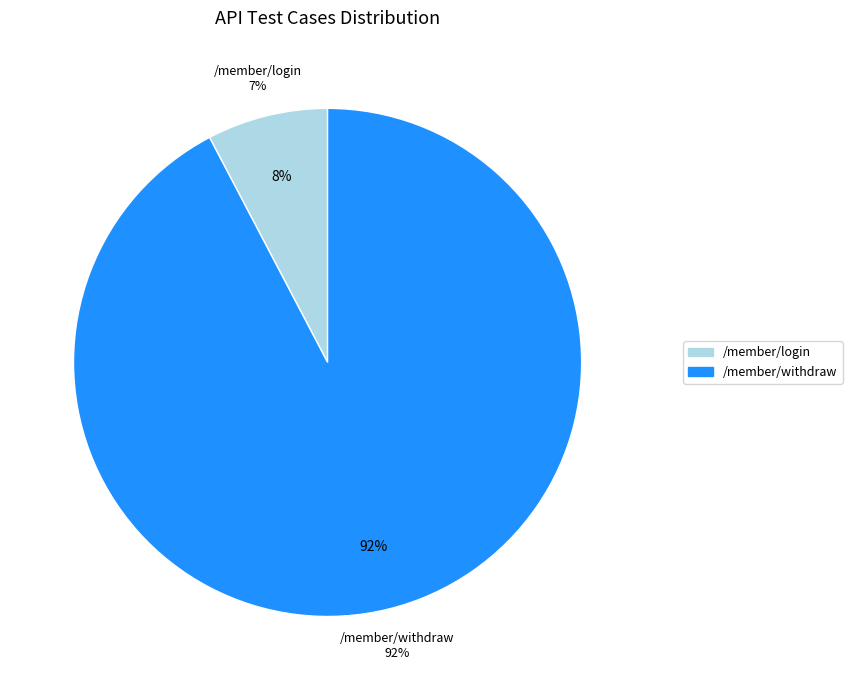

The /member/login slice represents 1% of the pie. True or false?

False